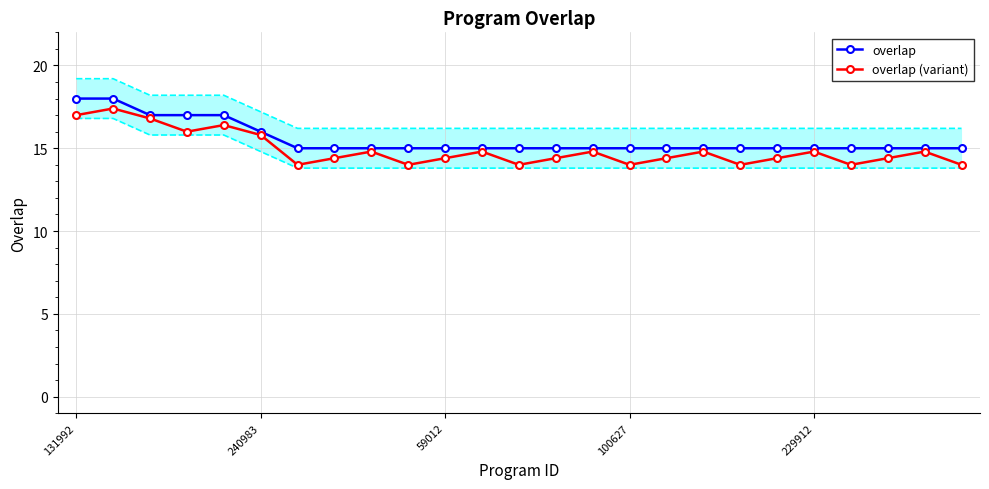

Rank the series by their average value, from highest to lowest.

overlap, overlap (variant)